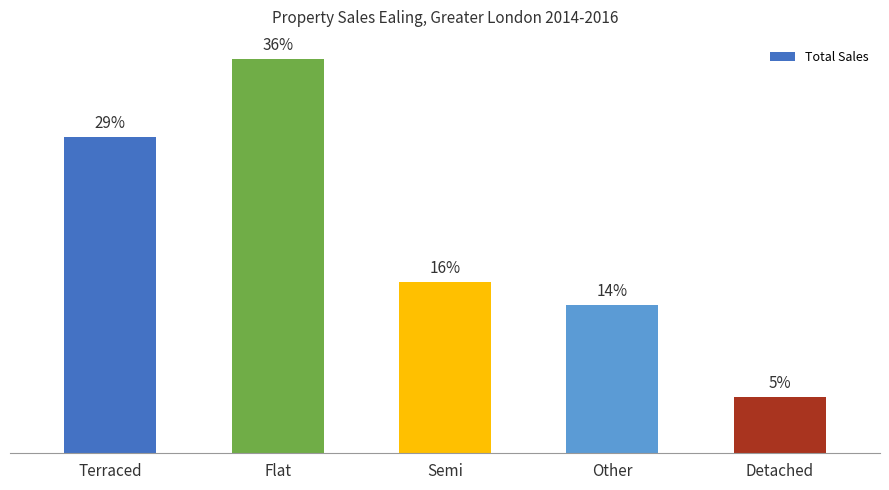

Which label corresponds to the largest value in the chart?

Flat